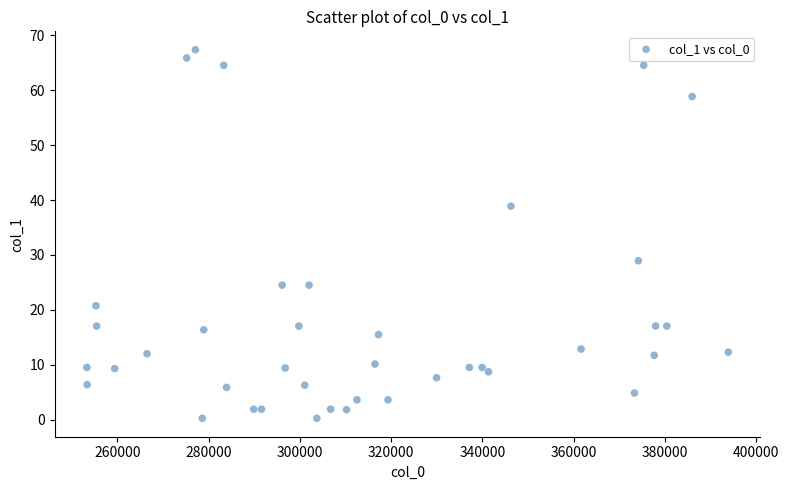

What is the range of Y values (max minus min)?

67.1